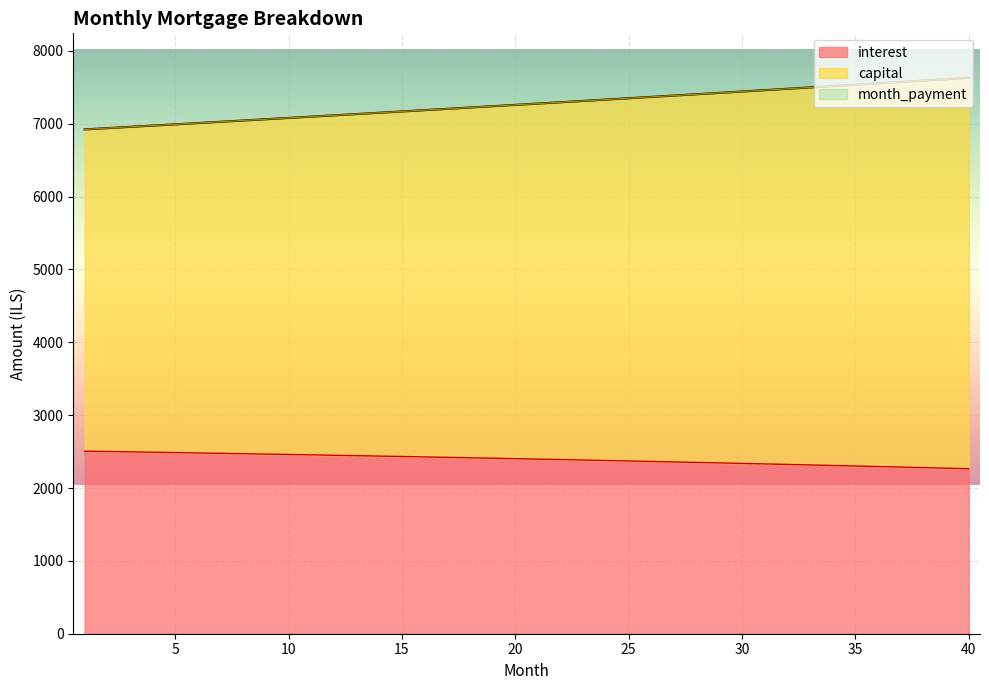

Reading left to right, list all the values displayed in this chart.

interest: 1=2506.2	2=2501.4	3=2496.6	4=2491.6	5=2486.6	6=2481.6	7=2476.4	8=2471.2	9=2465.9	10=2460.6	11=2455.1	12=2449.6	13=2444.1	14=2438.4	15=2432.7	16=2426.9	17=2421.0	18=2415.1	19=2409.1	20=2403.0	21=2396.8	22=2390.6	23=2384.3	24=2377.9	25=2371.4	26=2364.9	27=2358.2	28=2351.5	29=2344.7	30=2337.9	31=2330.9	32=2323.9	33=2316.8	34=2309.6	35=2302.3	36=2294.9	37=2287.5	38=2280.0	39=2272.3	40=2264.6
capital: 1=6923.1	2=6940.4	3=6957.7	4=6975.1	5=6992.6	6=7010.1	7=7027.6	8=7045.1	9=7062.8	10=7080.4	11=7098.1	12=7115.9	13=7133.7	14=7151.5	15=7169.4	16=7187.3	17=7205.3	18=7223.3	19=7241.3	20=7259.4	21=7277.6	22=7295.8	23=7314.0	24=7332.3	25=7350.6	26=7369.0	27=7387.4	28=7405.9	29=7424.4	30=7443.0	31=7461.6	32=7480.2	33=7498.9	34=7517.7	35=7536.5	36=7555.3	37=7574.2	38=7593.1	39=7612.1	40=7631.2
month_payment: 1=6923.1	2=6940.4	3=6957.7	4=6975.1	5=6992.6	6=7010.1	7=7027.6	8=7045.1	9=7062.8	10=7080.4	11=7098.1	12=7115.9	13=7133.6	14=7151.5	15=7169.4	16=7187.3	17=7205.3	18=7223.3	19=7241.3	20=7259.4	21=7277.6	22=7295.8	23=7314.0	24=7332.3	25=7350.6	26=7369.0	27=7387.4	28=7405.9	29=7424.4	30=7443.0	31=7461.6	32=7480.2	33=7498.9	34=7517.7	35=7536.5	36=7555.3	37=7574.2	38=7593.1	39=7612.1	40=7631.2